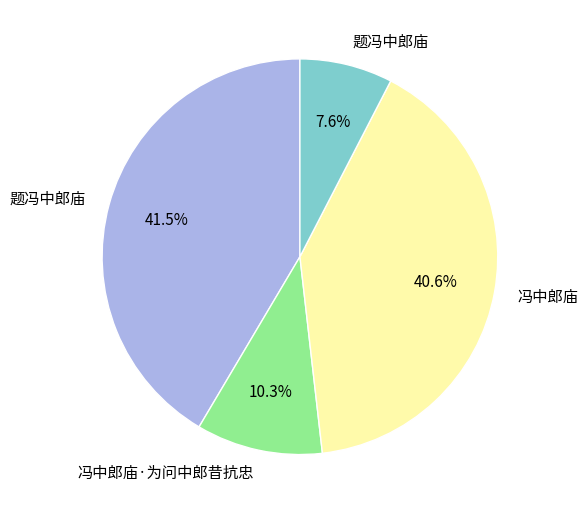

Is there a majority slice in this chart?

No